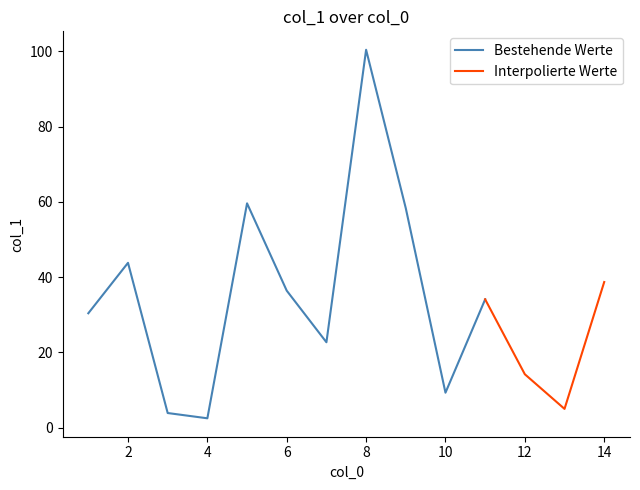

What is the minimum value for Bestehende Werte?

2.5